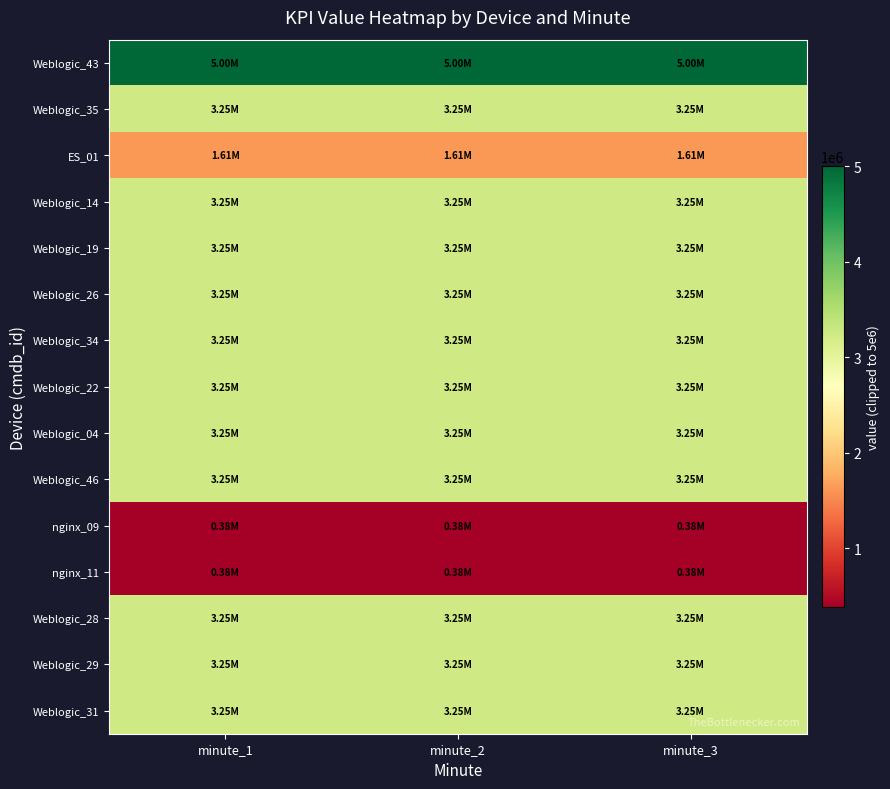

Reading right to left, what are all the values shown in this chart?

Weblogic_43: minute_3=5000000	minute_2=5000000	minute_1=5000000
Weblogic_35: minute_3=3247500	minute_2=3247500	minute_1=3247500
ES_01: minute_3=1609885	minute_2=1609885	minute_1=1609885
Weblogic_14: minute_3=3247490	minute_2=3247490	minute_1=3247490
Weblogic_19: minute_3=3247490	minute_2=3247490	minute_1=3247490
Weblogic_26: minute_3=3247490	minute_2=3247490	minute_1=3247490
Weblogic_34: minute_3=3247490	minute_2=3247490	minute_1=3247490
Weblogic_22: minute_3=3247490	minute_2=3247490	minute_1=3247490
Weblogic_04: minute_3=3247490	minute_2=3247490	minute_1=3247490
Weblogic_46: minute_3=3247499	minute_2=3247499	minute_1=3247499
nginx_09: minute_3=381655	minute_2=381655	minute_1=381655
nginx_11: minute_3=381654	minute_2=381654	minute_1=381654
Weblogic_28: minute_3=3247490	minute_2=3247490	minute_1=3247490
Weblogic_29: minute_3=3247499	minute_2=3247499	minute_1=3247499
Weblogic_31: minute_3=3247490	minute_2=3247490	minute_1=3247490